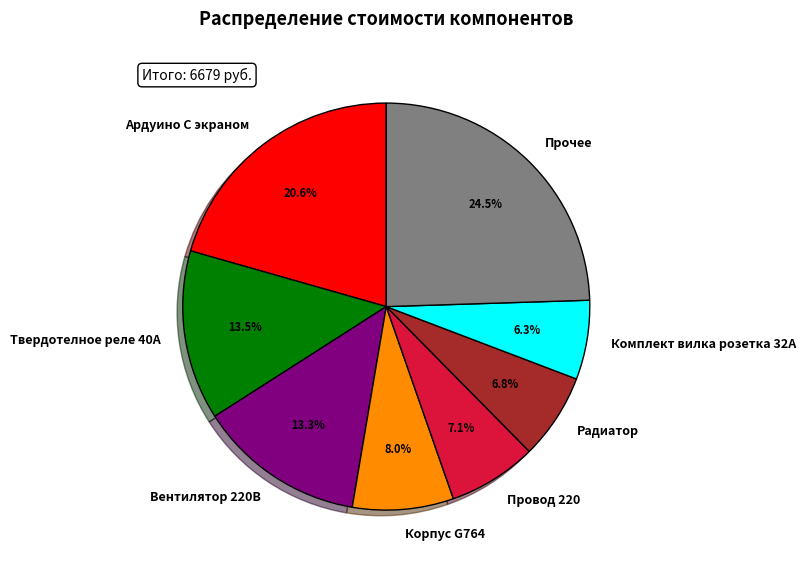

Does Радиатор account for over 50% of the chart?

No